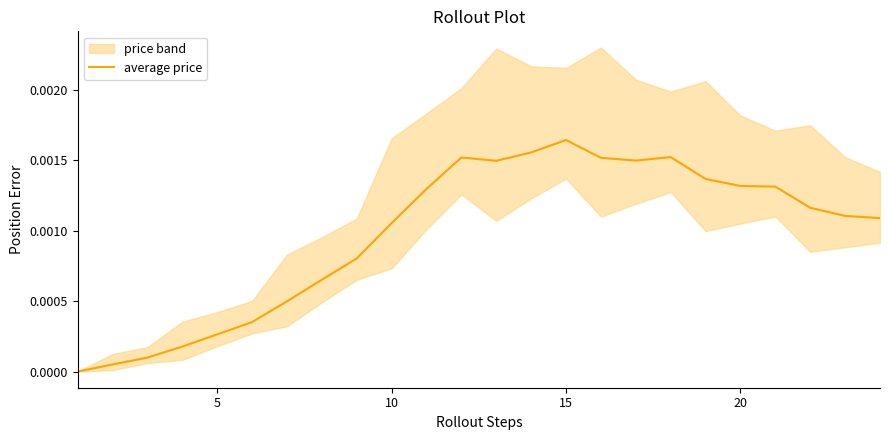

Does the chart display data point markers on the line(s)?

No